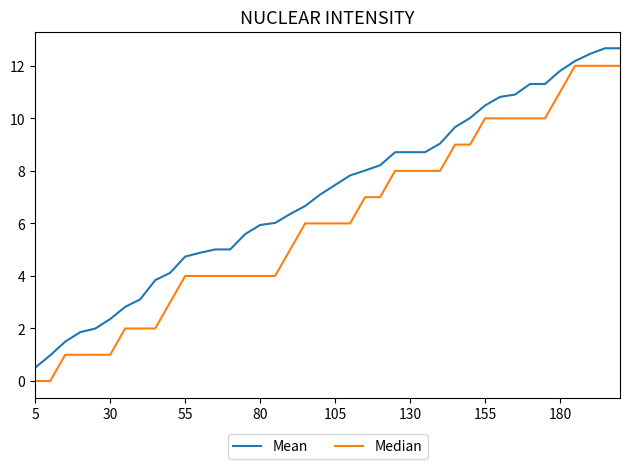

Rank the series by their maximum value, from highest to lowest.

Mean, Median